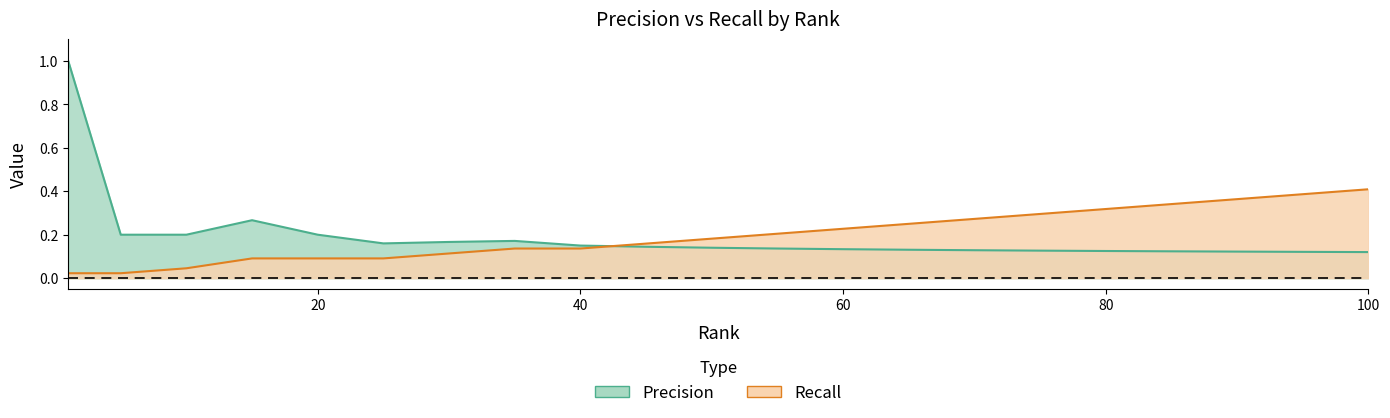

How many times do Recall and Precision cross each other?

1